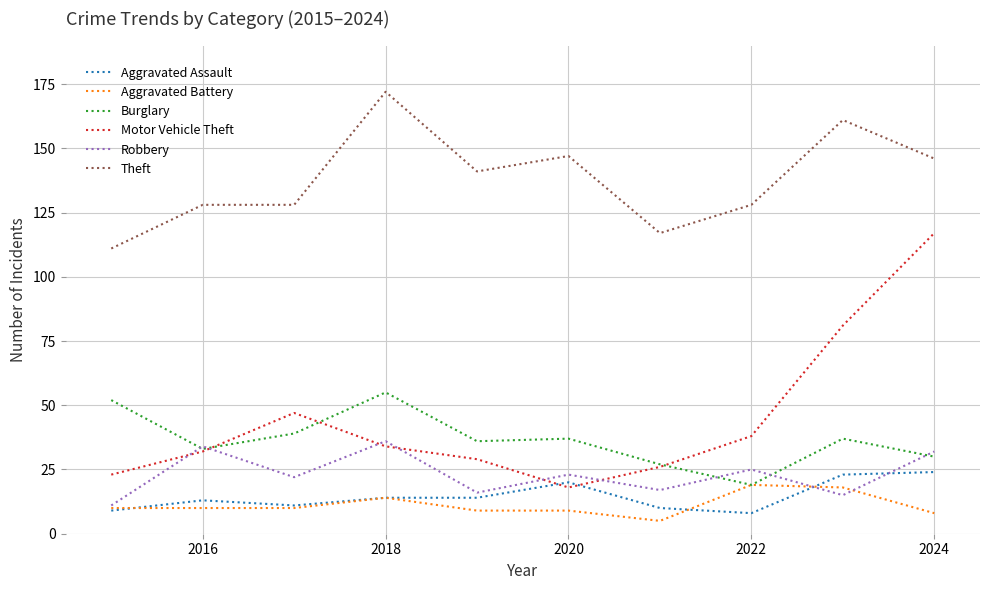

What is the maximum value for Burglary?

55